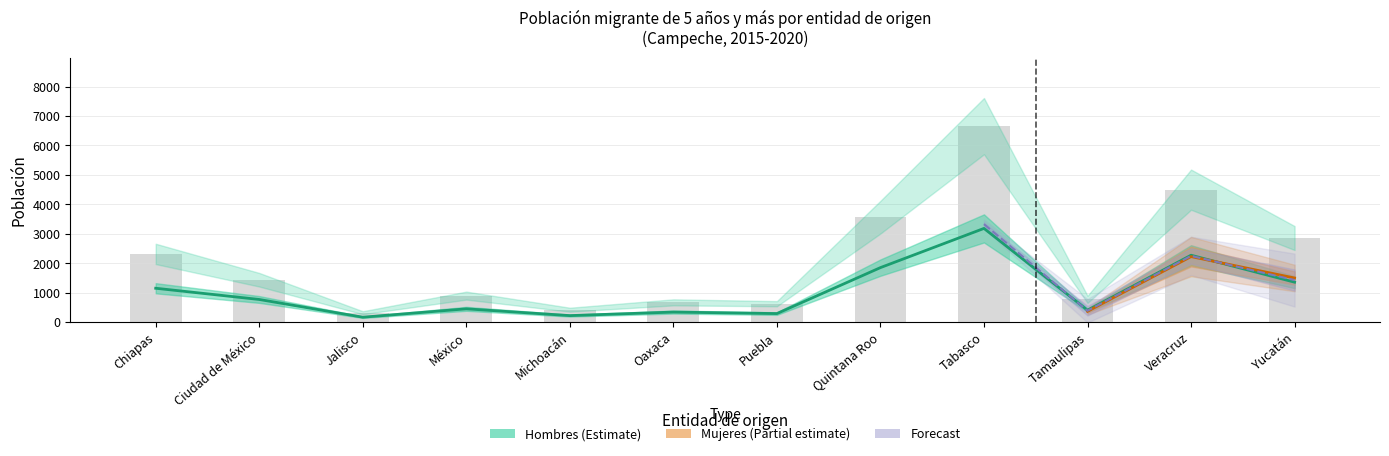

True or false: Hombres has a value of 405 at Tamaulipas.

True